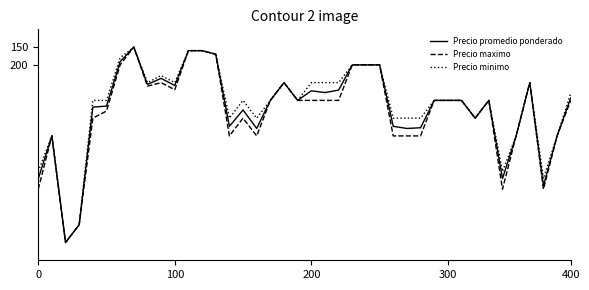

What is the maximum value for Precio minimo?

700